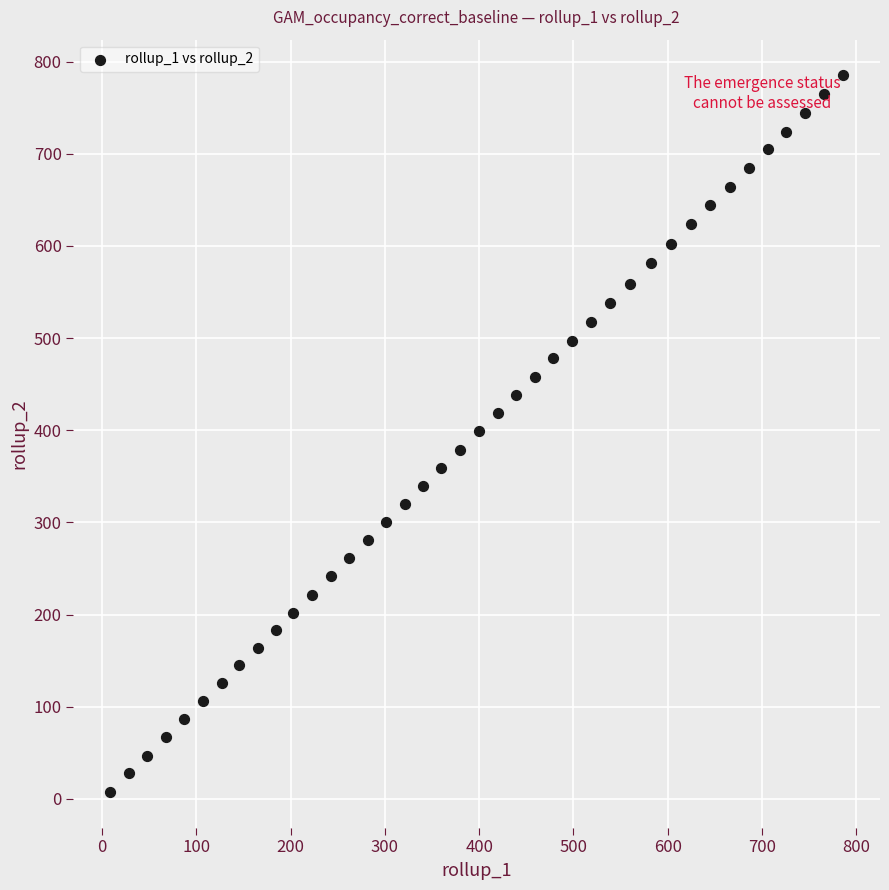

What is the range of Y values (max minus min)?

777.2